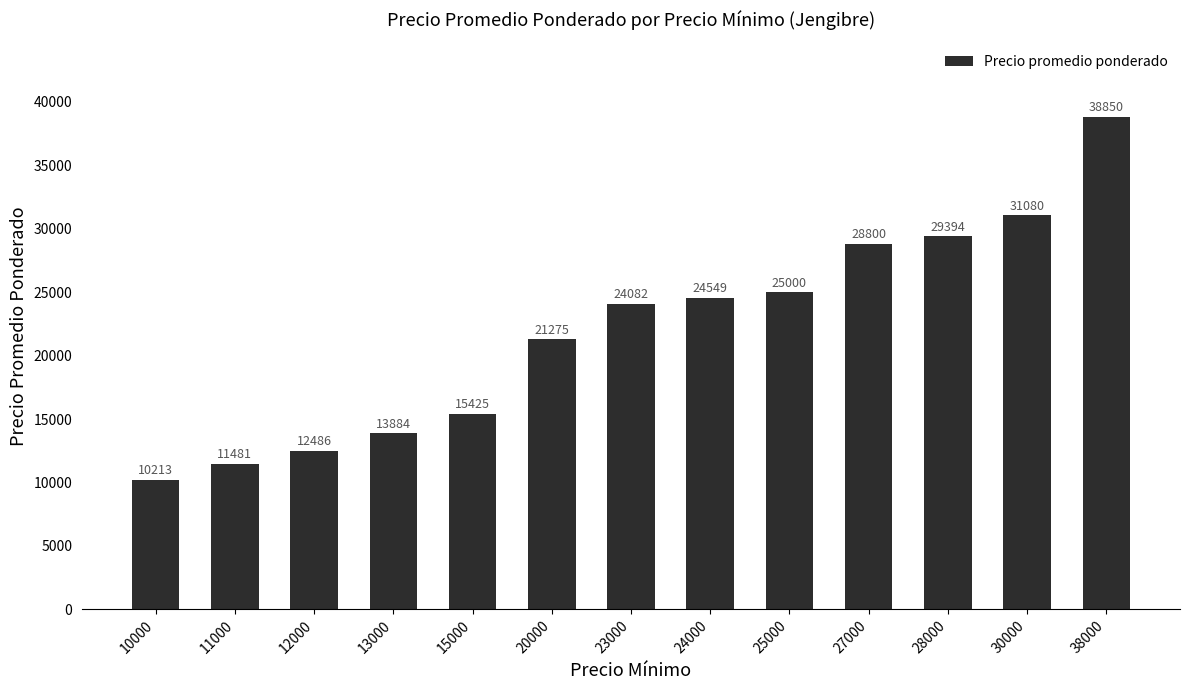

What is the average value?

22040